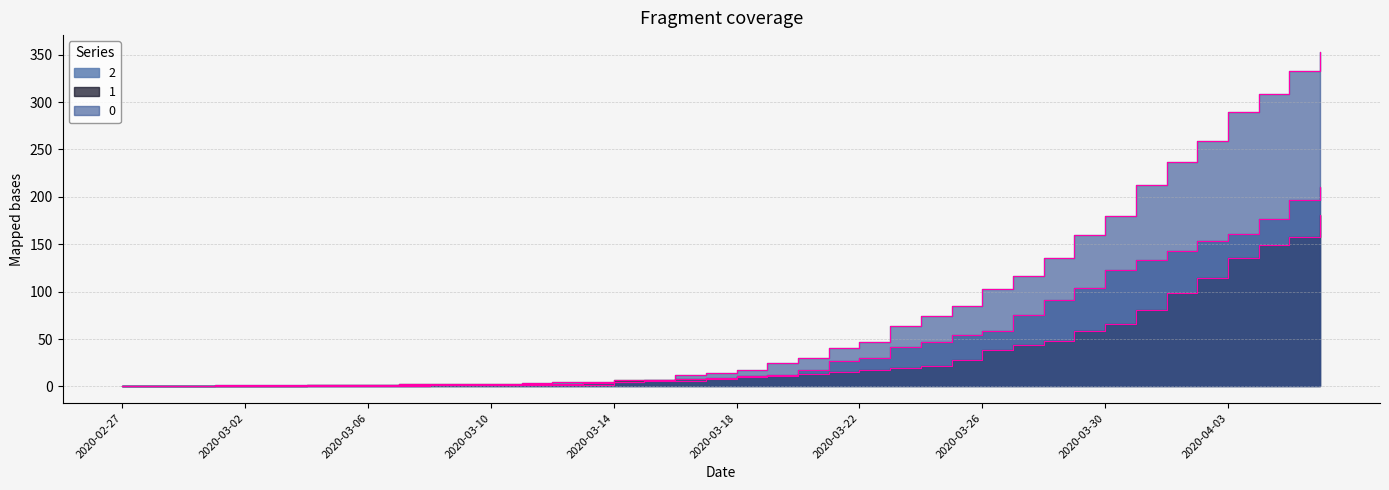

What is the difference between the maximum and minimum values in the 2 series?

210